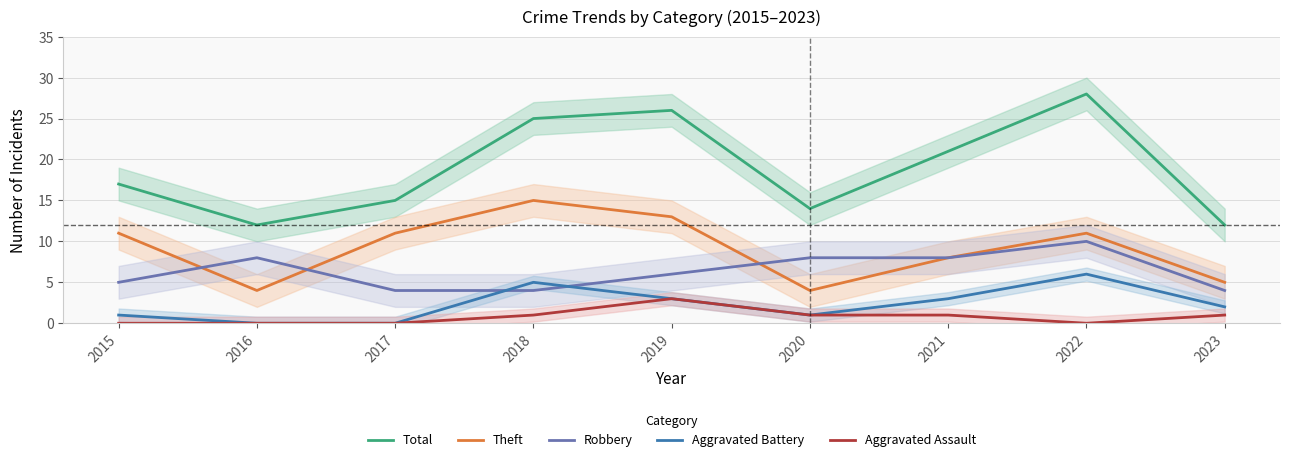

Count the Robbery values in the range 4 to 8.

8